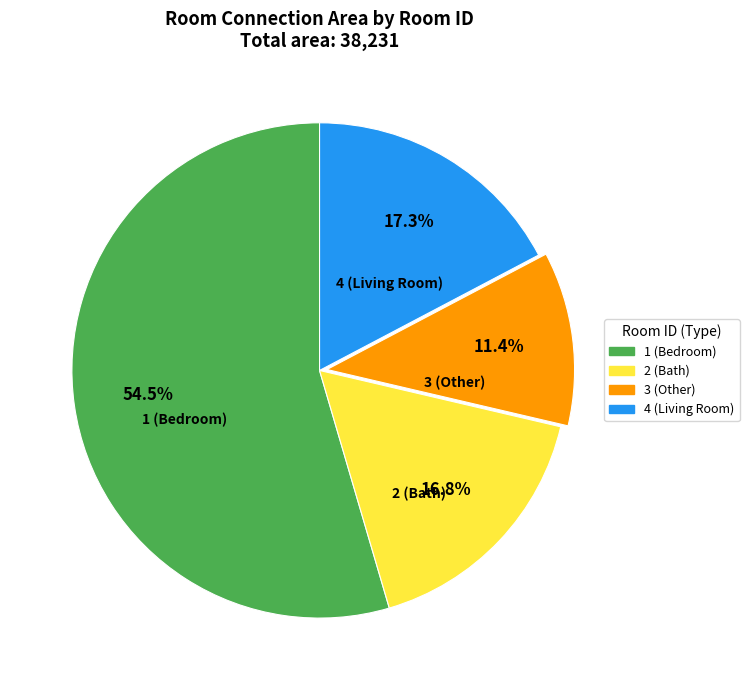

Does any single category account for the majority?

Yes